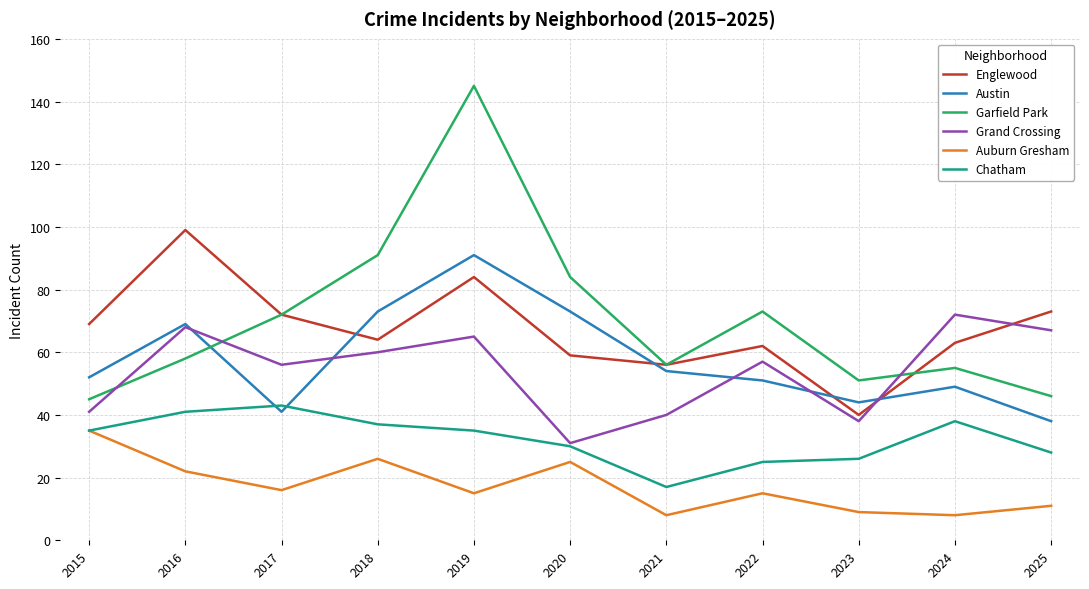

Rank the series by their maximum value, from lowest to highest.

Auburn Gresham, Chatham, Grand Crossing, Austin, Englewood, Garfield Park